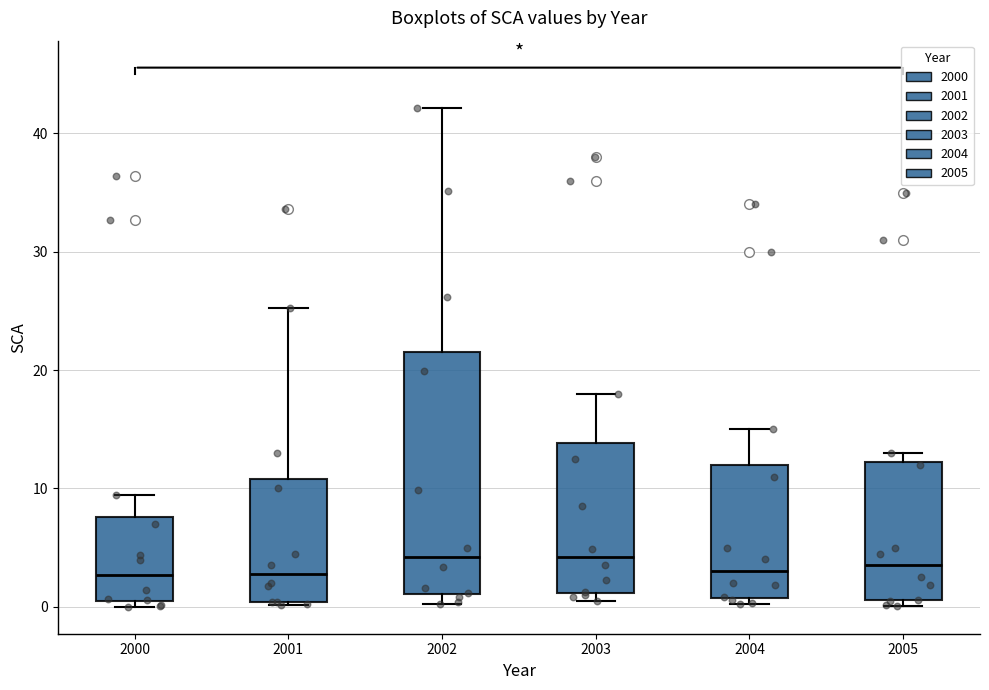

Where does the upper whisker of the box at x = 2002 end on the y-axis? The values are not printed on the chart, so give them approximately, as read against the axis.

42